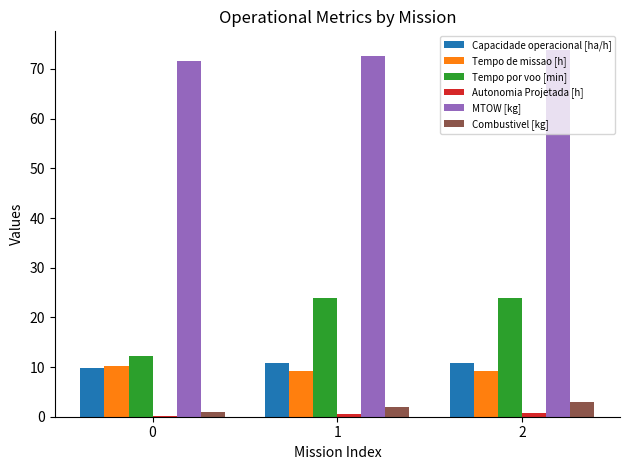

Which series has the largest total across all categories?

MTOW [kg]